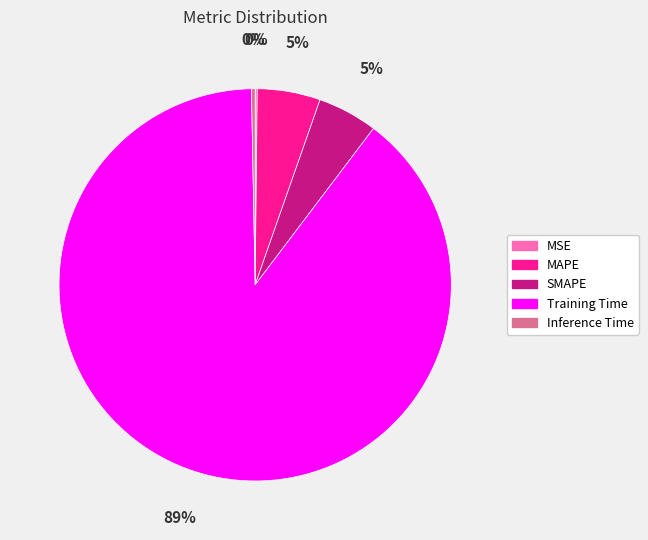

Is there a majority slice in this chart?

Yes